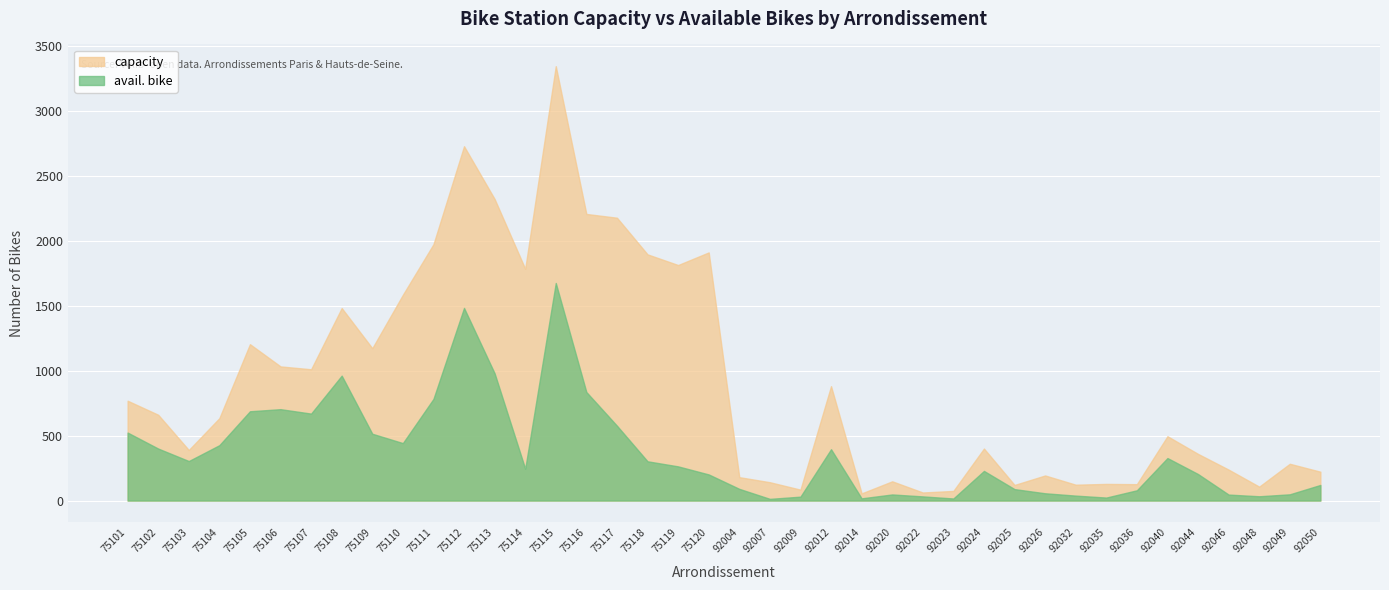

How many values in the capacity series exceed 634?

19